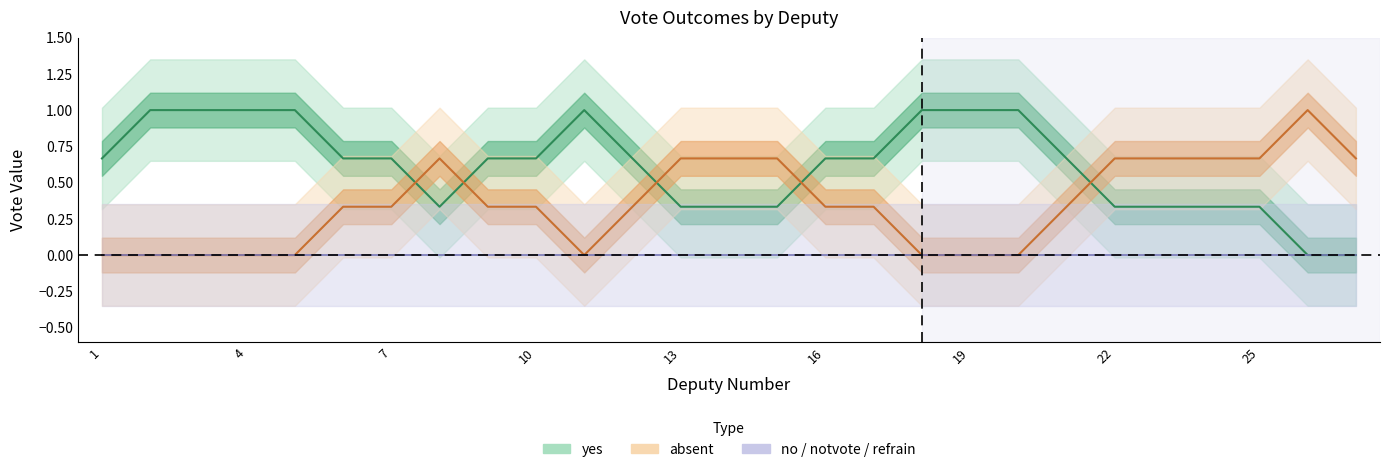

Which series has the largest range (max minus min)?

yes